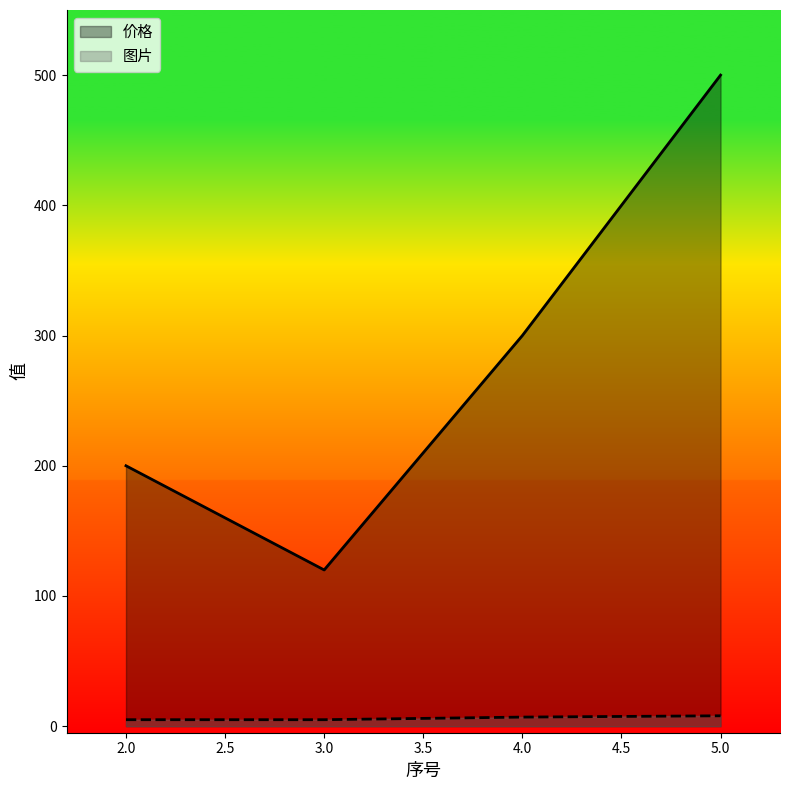

Rank the series by their average value, from lowest to highest.

图片, 价格